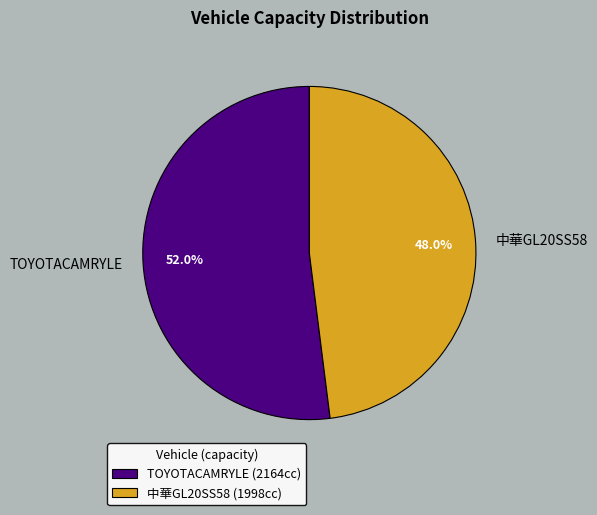

Does 中華GL20SS58 account for over 50% of the chart?

No